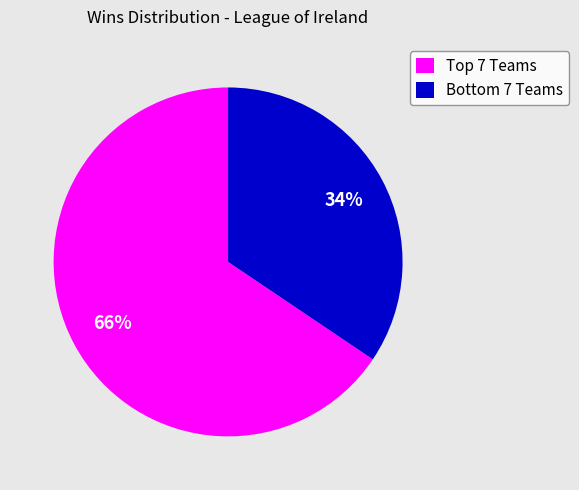

Rank the categories by value from lowest to highest.

Bottom 7 Teams, Top 7 Teams